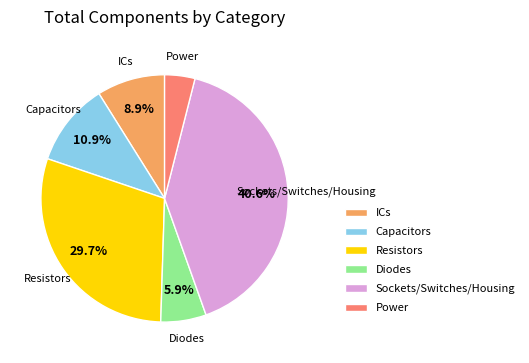

Combined, do Capacitors and Diodes account for over 50%?

No